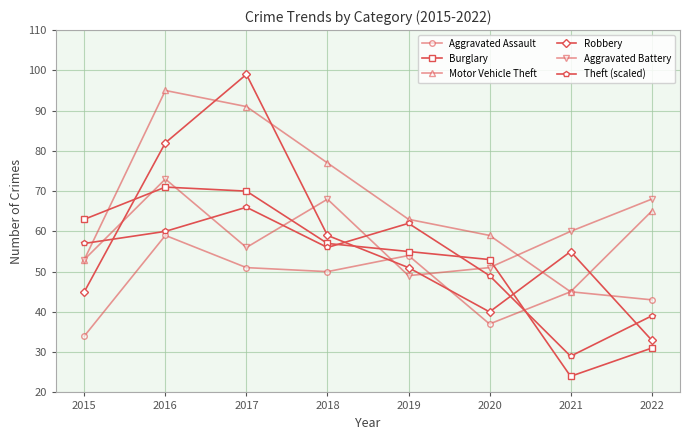

Reading right to left, transcribe all the data shown in this chart.

Aggravated Assault: 2022=43	2021=45	2020=37	2019=54	2018=50	2017=51	2016=59	2015=34
Burglary: 2022=31	2021=24	2020=53	2019=55	2018=57	2017=70	2016=71	2015=63
Motor Vehicle Theft: 2022=65	2021=45	2020=59	2019=63	2018=77	2017=91	2016=95	2015=53
Robbery: 2022=33	2021=55	2020=40	2019=51	2018=59	2017=99	2016=82	2015=45
Aggravated Battery: 2022=68	2021=60	2020=51	2019=49	2018=68	2017=56	2016=73	2015=53
Theft (scaled): 2022=39	2021=29	2020=49	2019=62	2018=56	2017=66	2016=60	2015=57